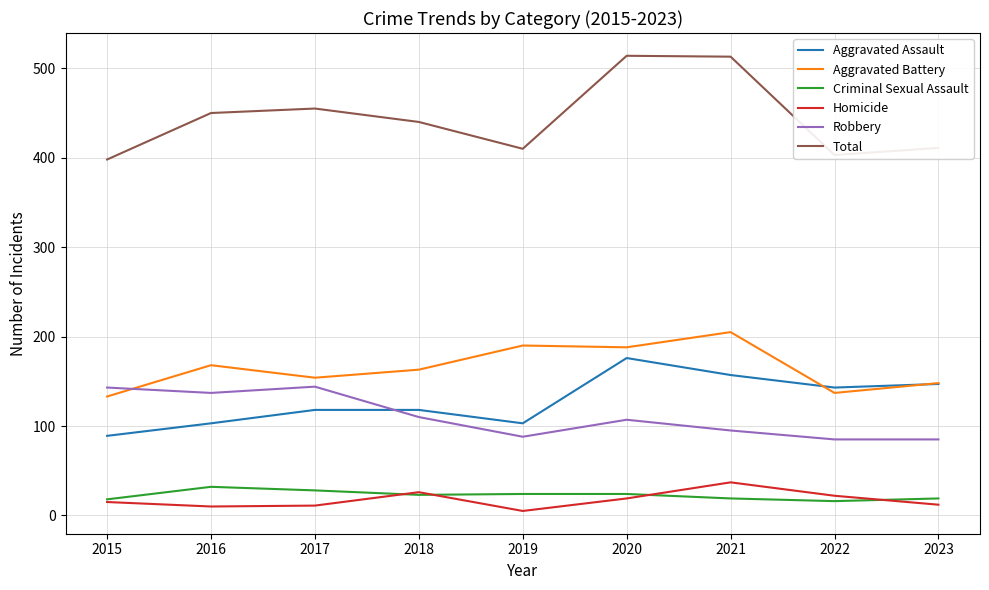

How many series are shown in this chart?

6